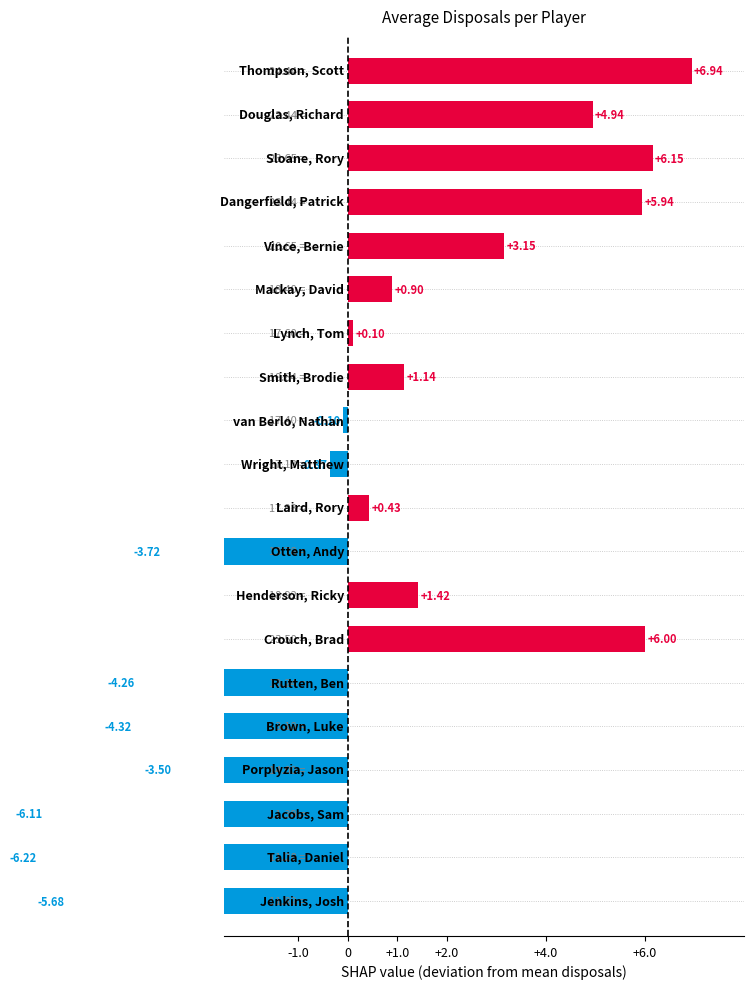

What is the maximum value shown in the chart?

6.9